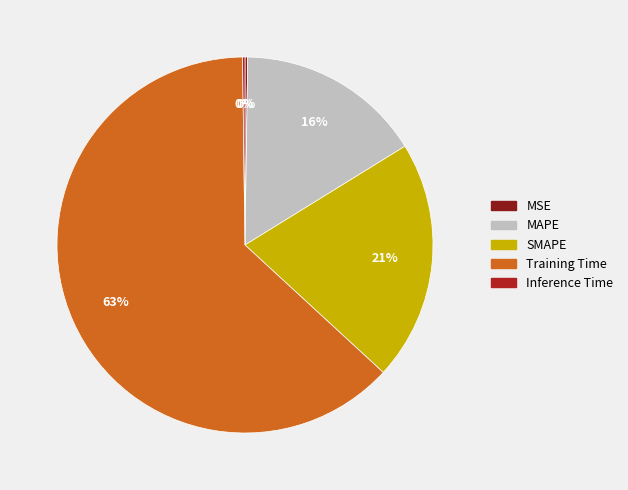

Do MAPE and SMAPE together represent more than half of the pie?

No